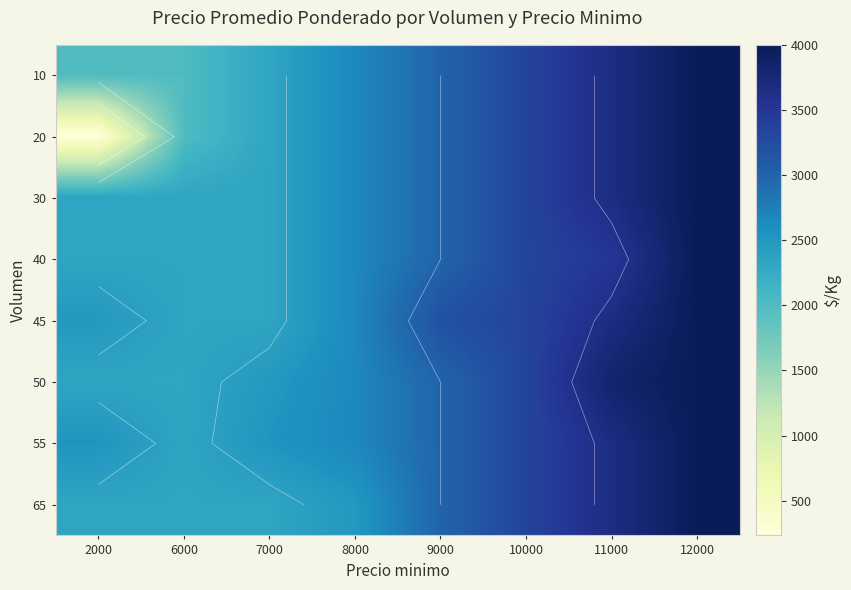

How many series are shown in this chart?

8